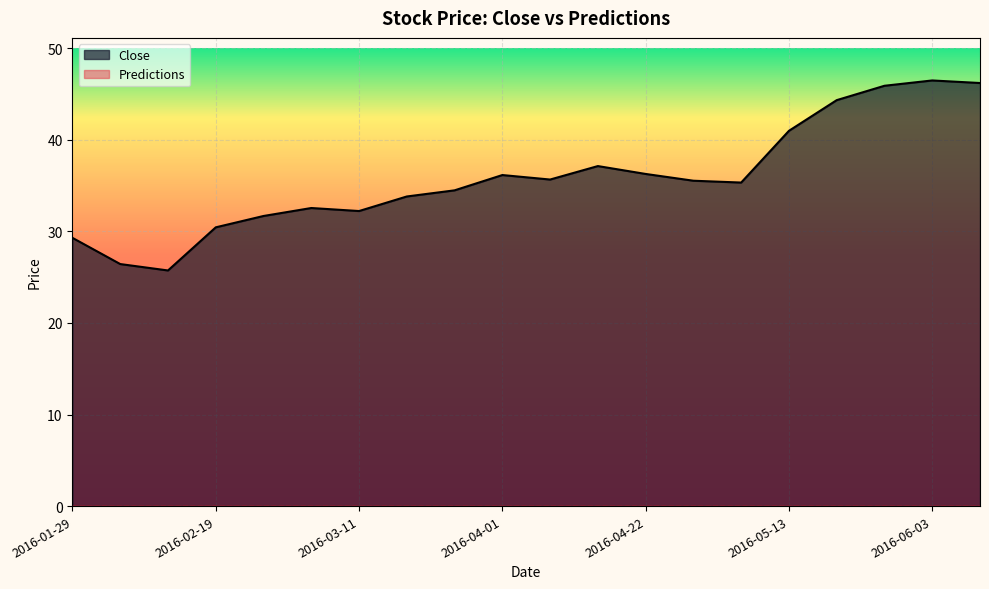

The value at 2016-05-06 is 35.3. True or false?

True